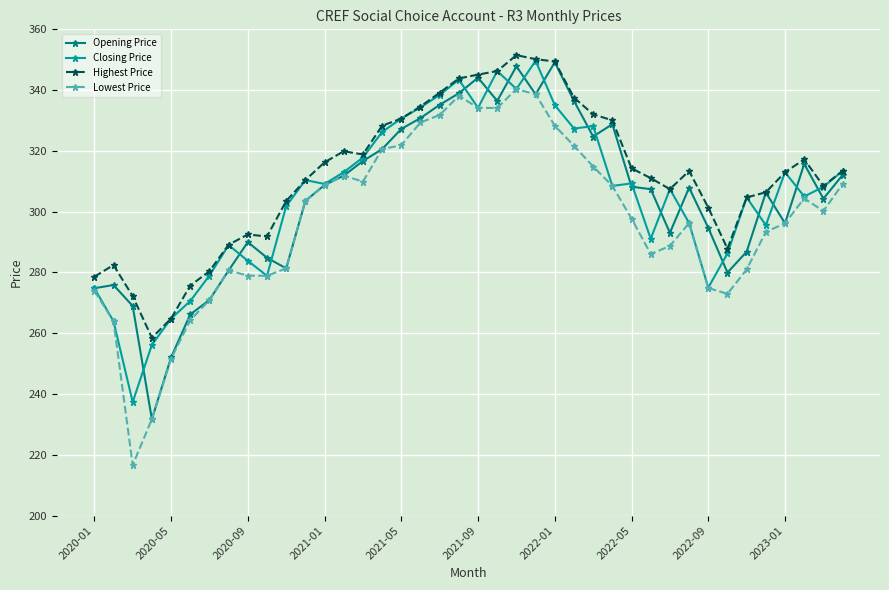

Which series has the largest total across all categories?

Highest Price